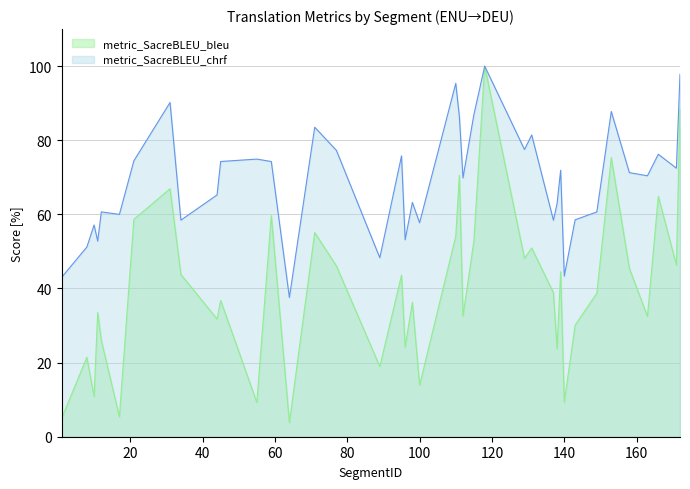

Which has a higher value, 59 or 111?

111